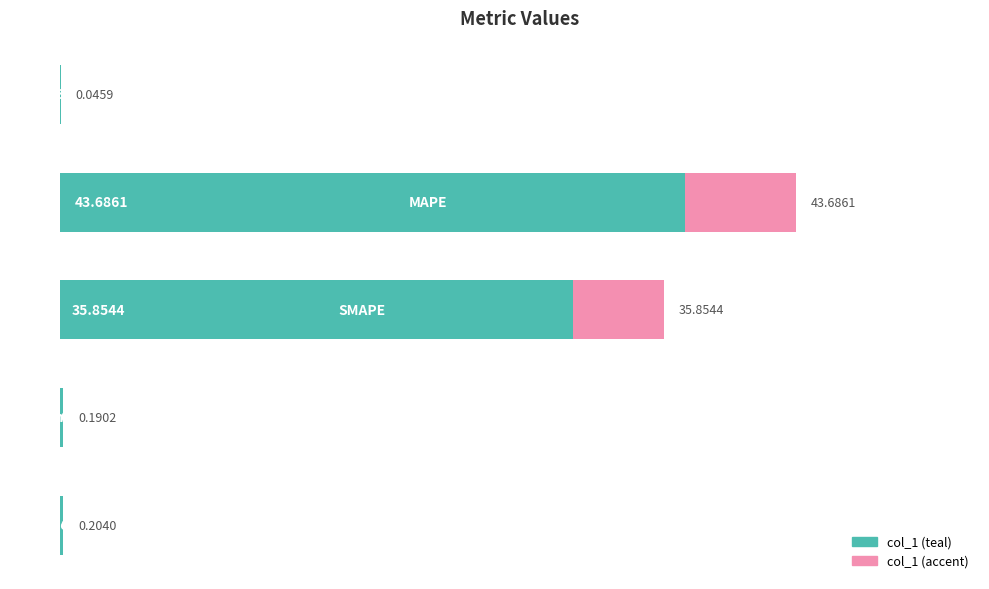

What is the change in value from 0 to 10?

+43.6